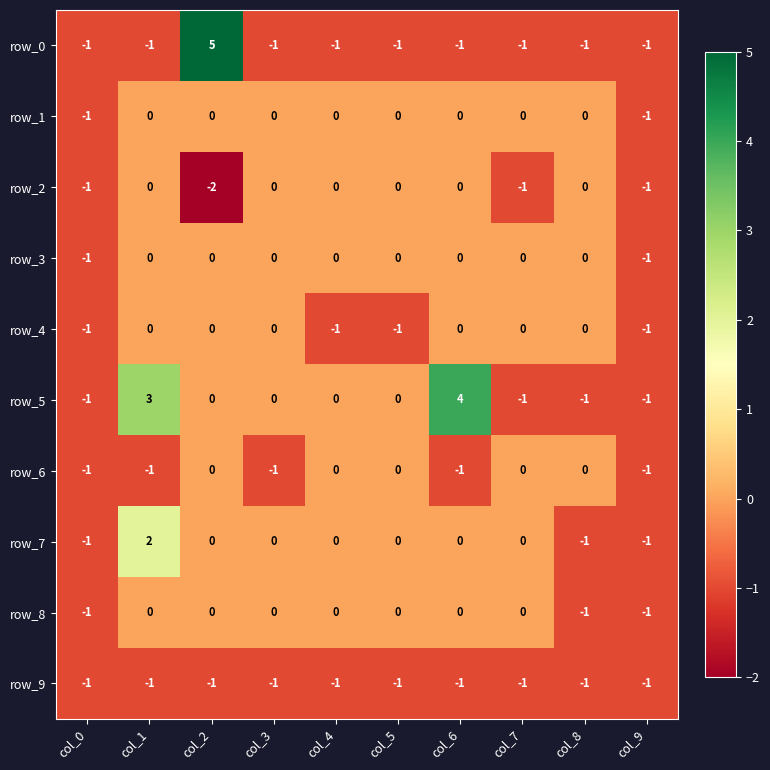

What is the difference between the maximum and minimum values in the row_0 series?

6